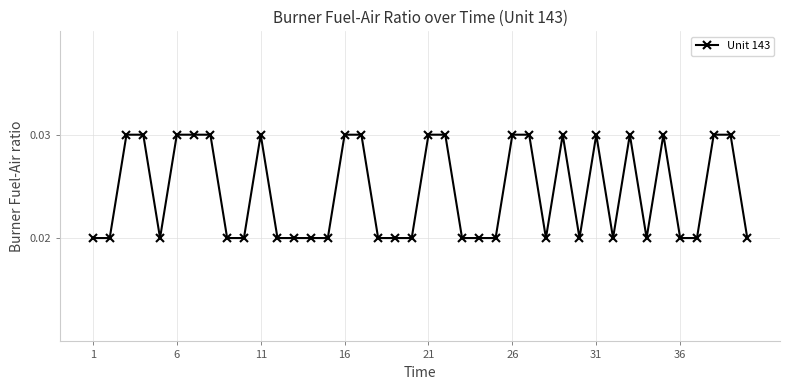

True or false: the data has more than 0 interior local peaks.

True